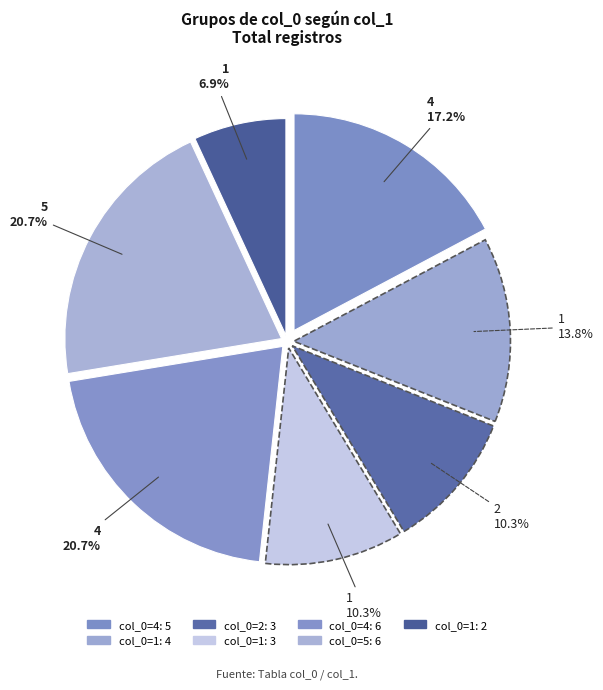

How many segments does this pie chart have?

7